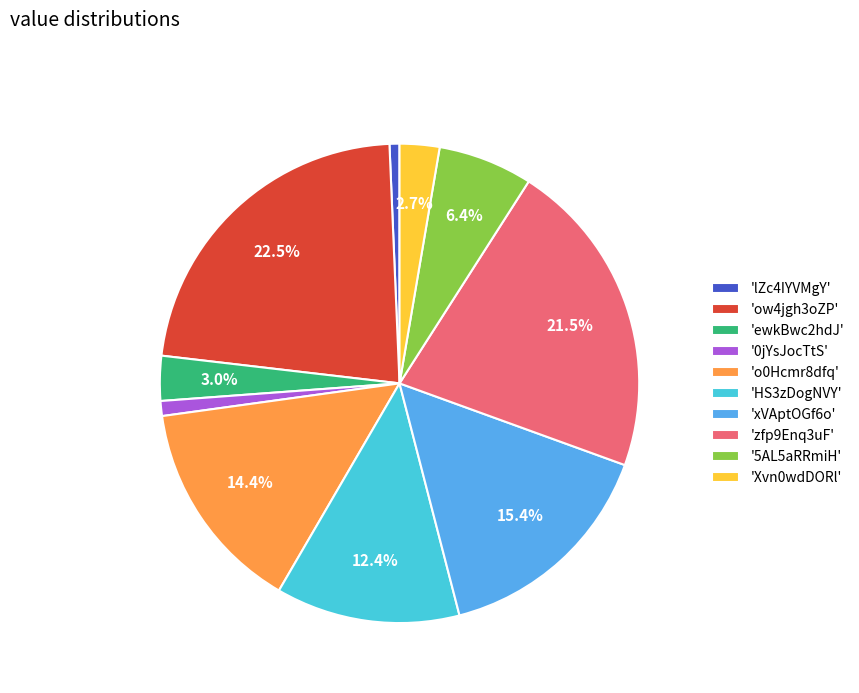

Is there a majority slice in this chart?

No